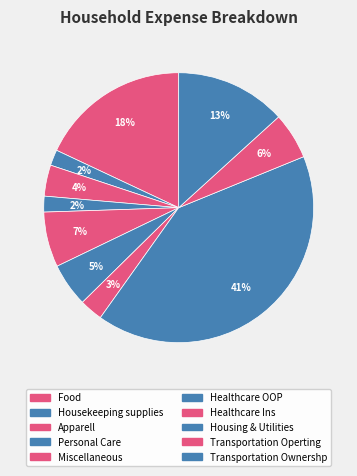

To the nearest percent, what is the combined percentage of Healthcare Ins and Housekeeping supplies?

5%